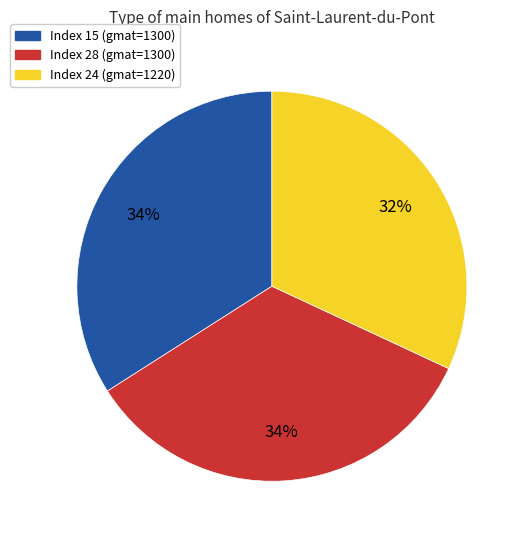

Is there a majority slice in this chart?

No